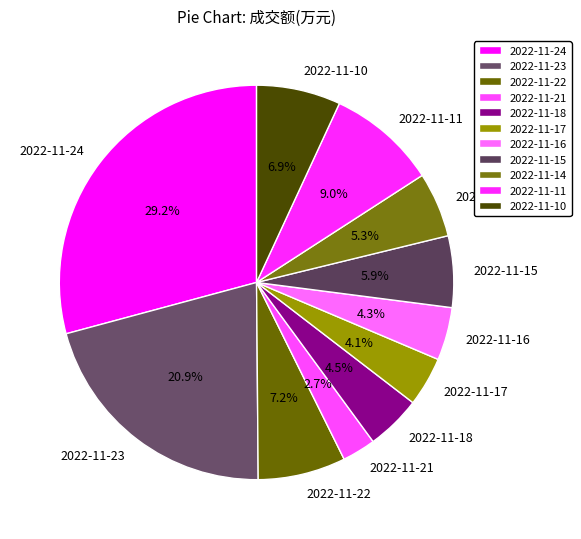

Is 2022-11-10 the majority of the pie?

No